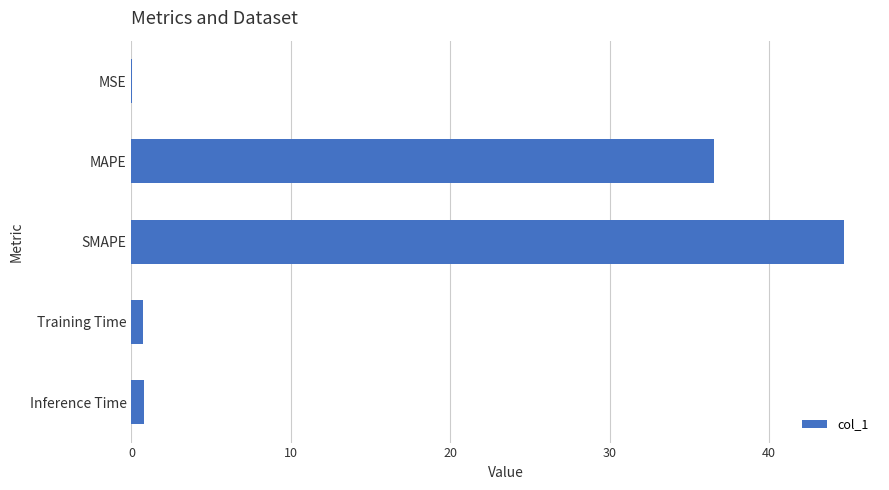

Between MAPE and Inference Time, which is larger?

MAPE